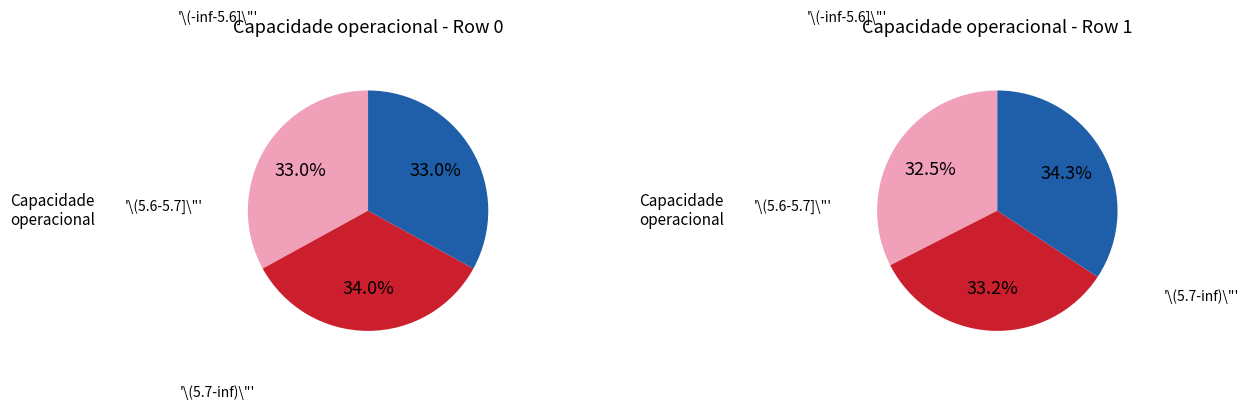

What percentage is NOT represented by Row 0?

51.1%